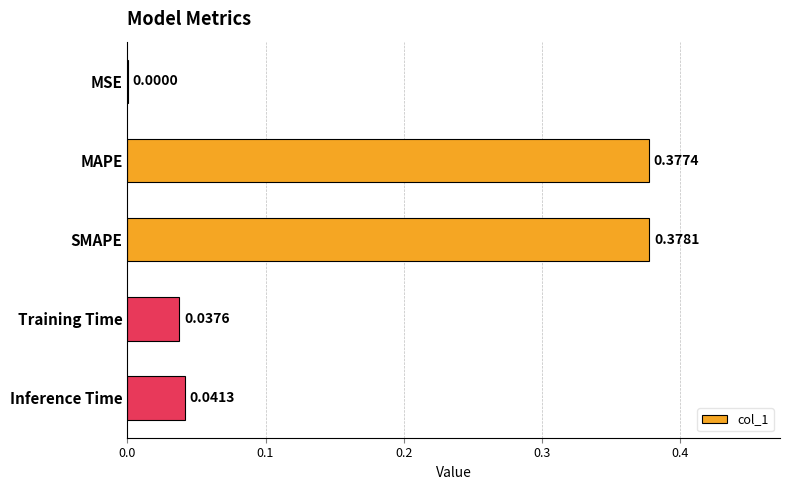

What is the sum of the values at MAPE and SMAPE?

0.8